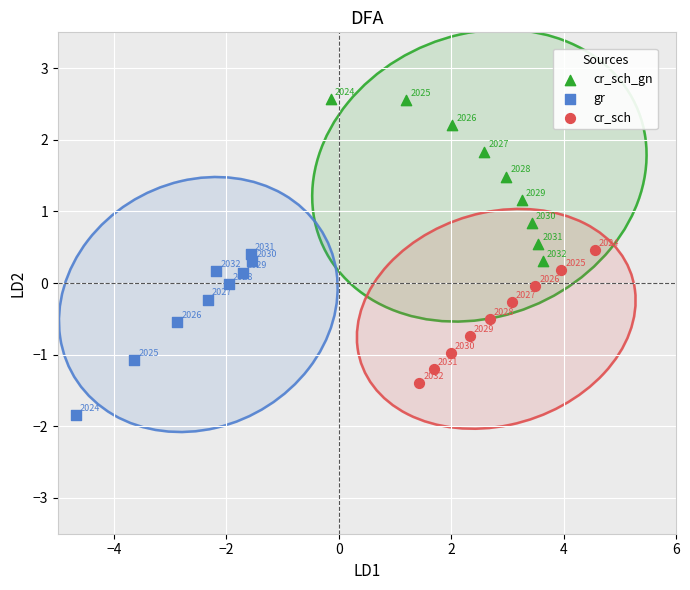

What are all the series names shown in the legend?

cr_sch_gn, gr, cr_sch